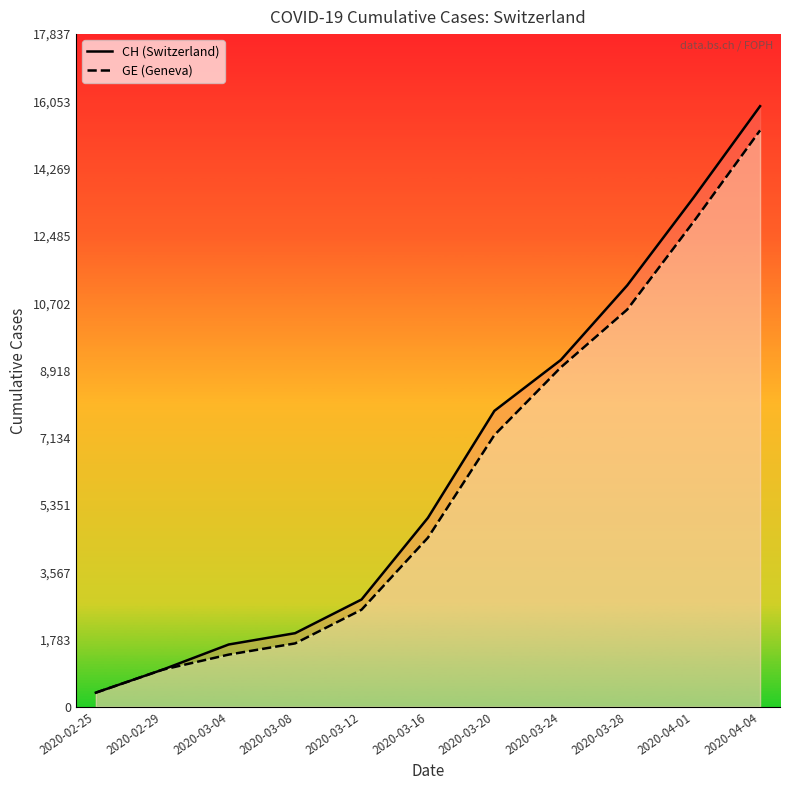

What is the minimum value for CH?

375